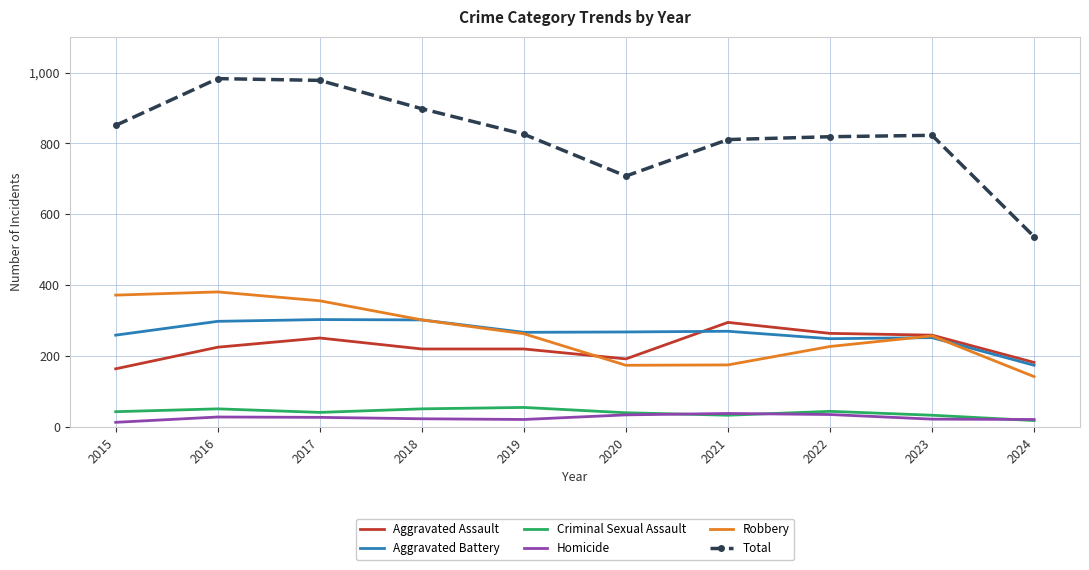

What is the lowest value of the Total series?

537